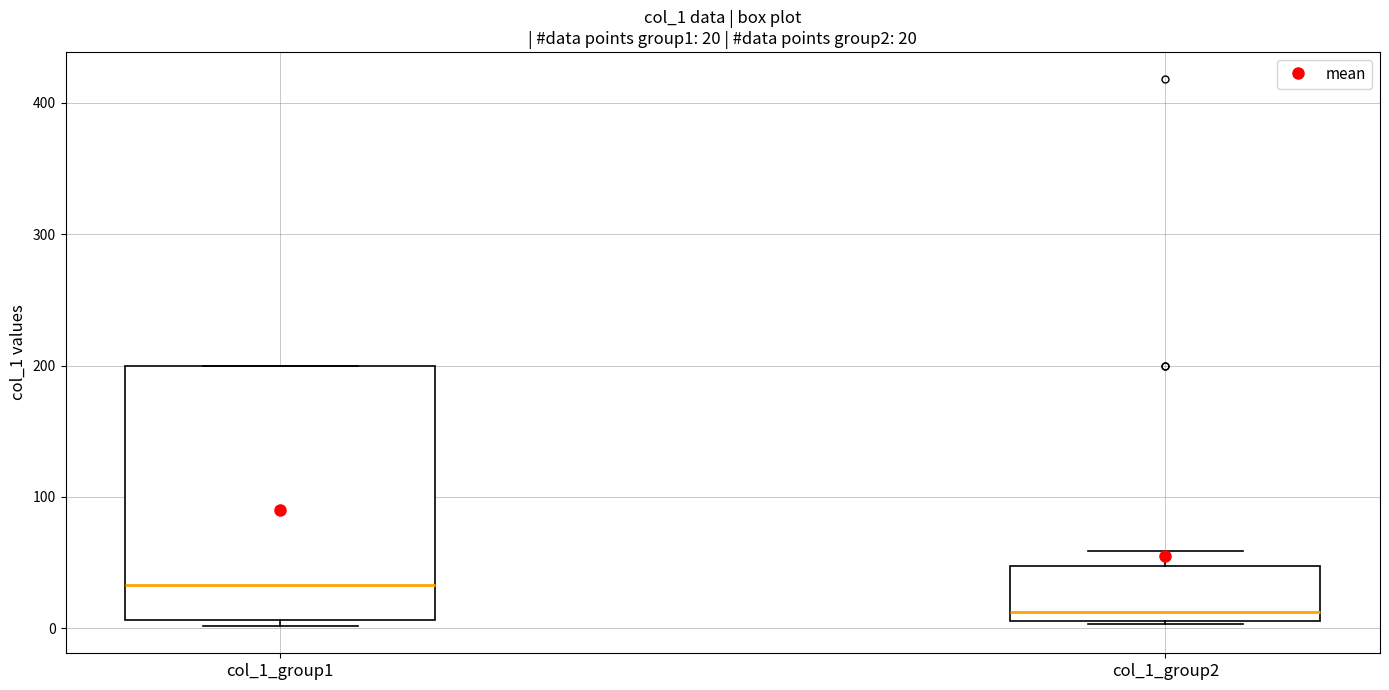

Which box is the tallest, from its lower edge to its upper edge?

col_1_group1